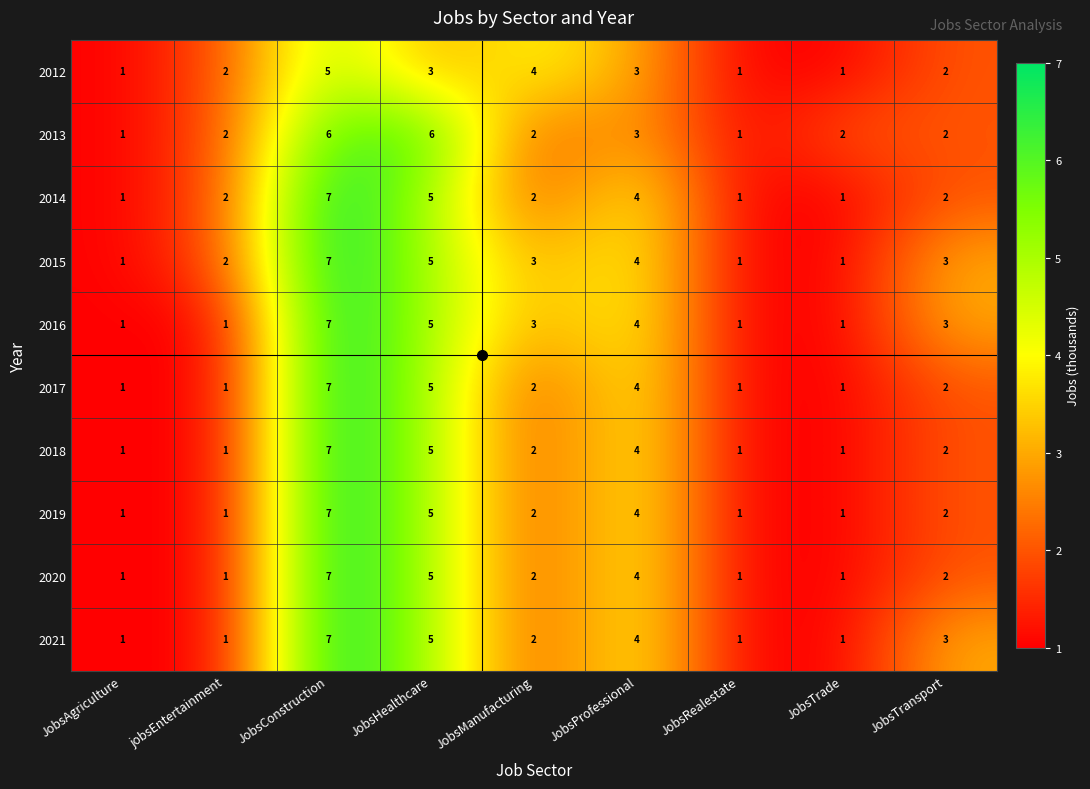

Is it true that 2016 equals 3 at JobsHealthcare?

False